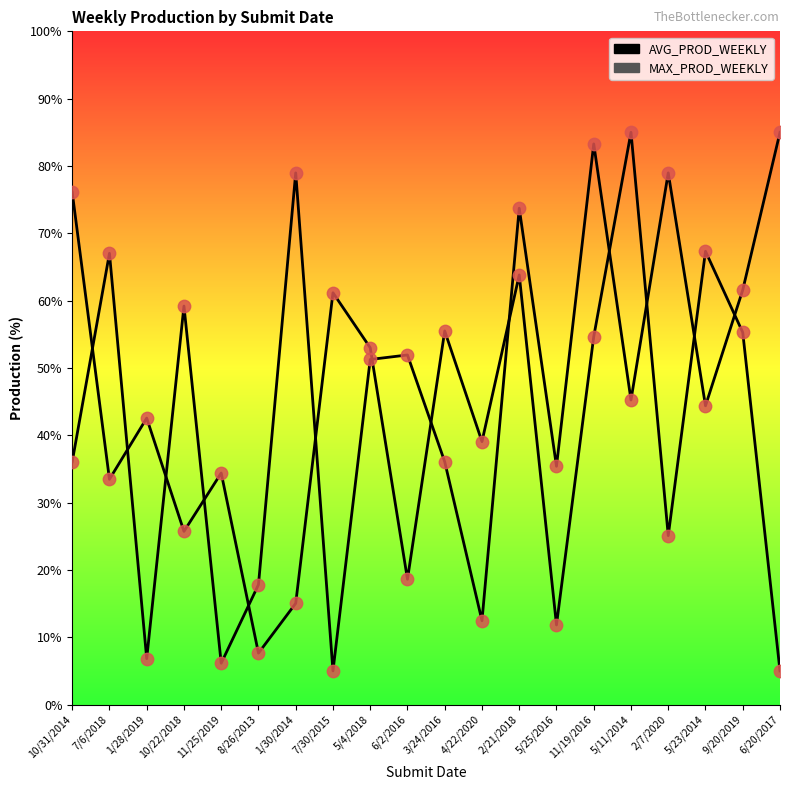

Is the value of AVG_PROD_WEEKLY at 3/24/2016 greater than the value of MAX_PROD_WEEKLY at 9/20/2019?

No